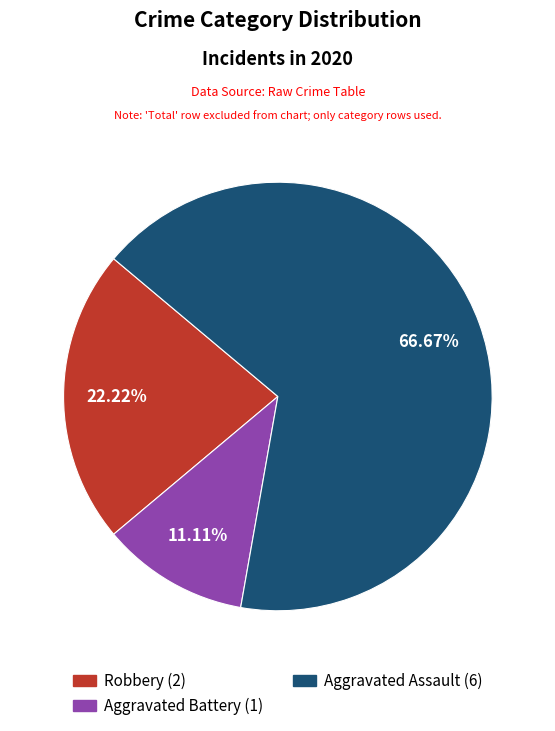

To the nearest percent, what is the combined percentage of Aggravated Assault and Robbery?

89%